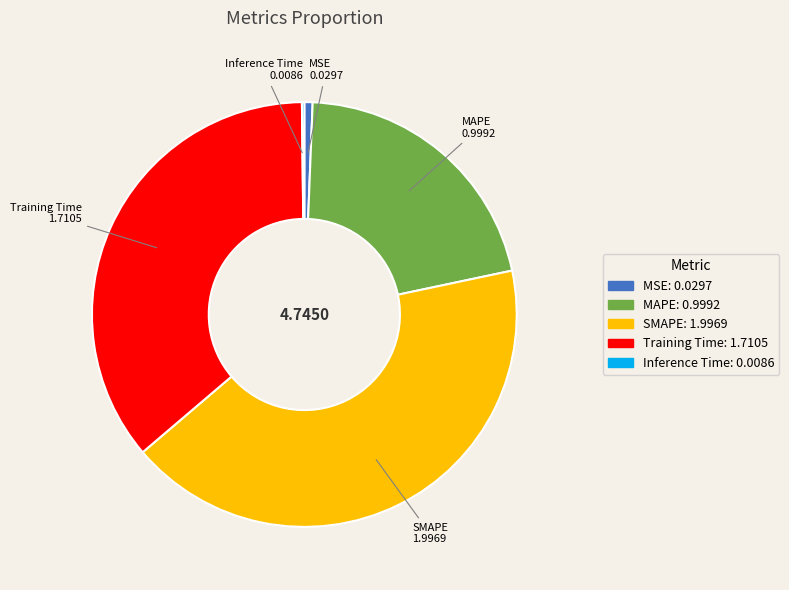

Combined, do Training Time and MAPE account for over 50%?

Yes